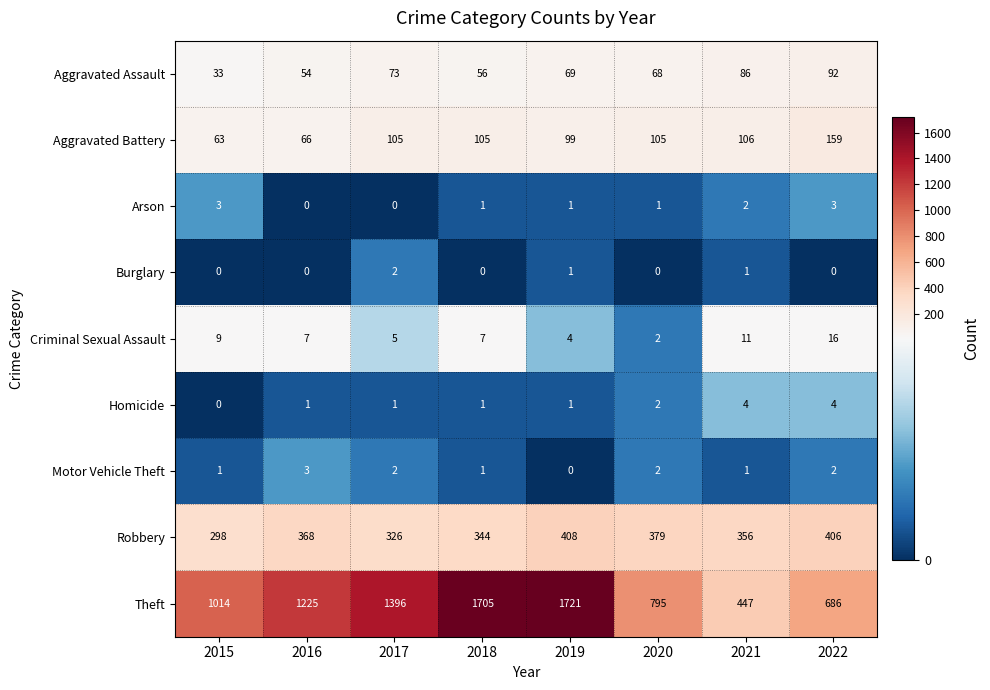

At which label does Motor Vehicle Theft reach its minimum?

2019